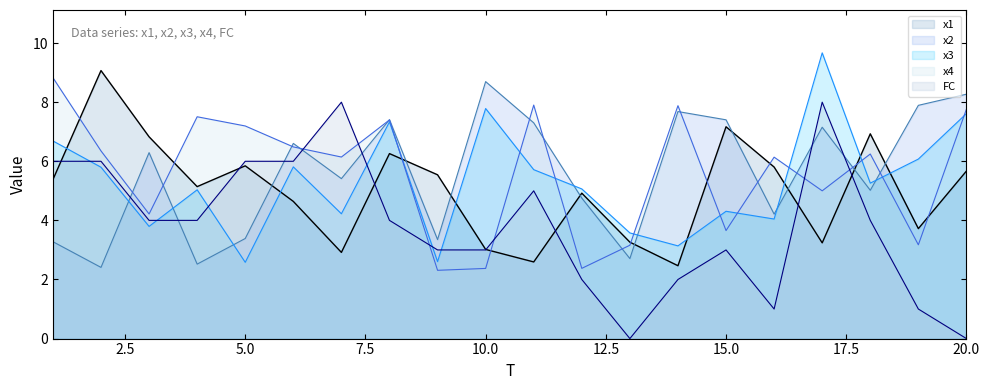

Rank the series by their maximum value, from lowest to highest.

FC, x2, x4, x1, x3